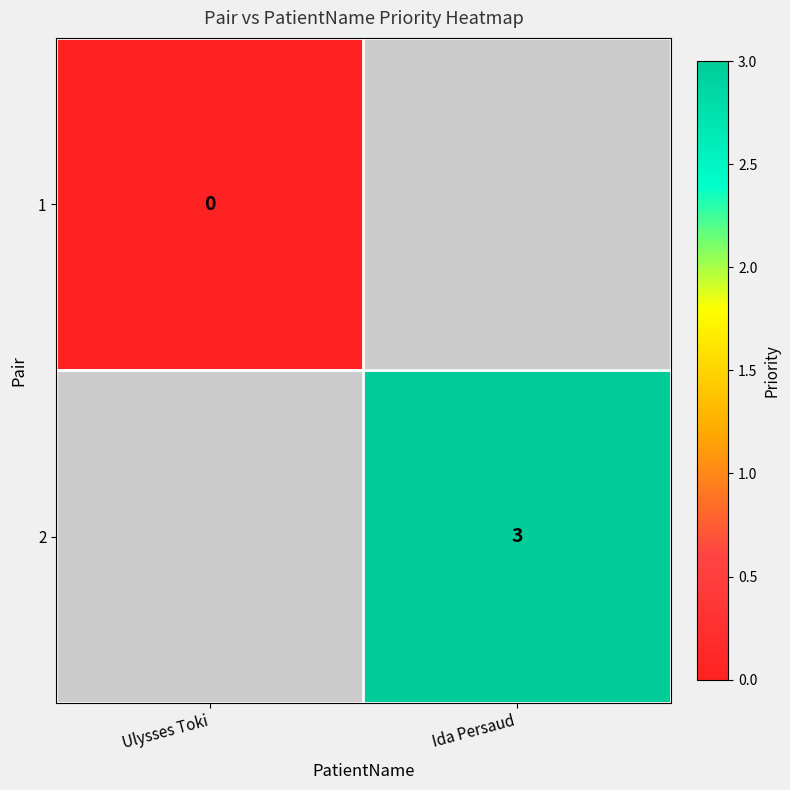

At how many categories does at least one series exceed 1?

1